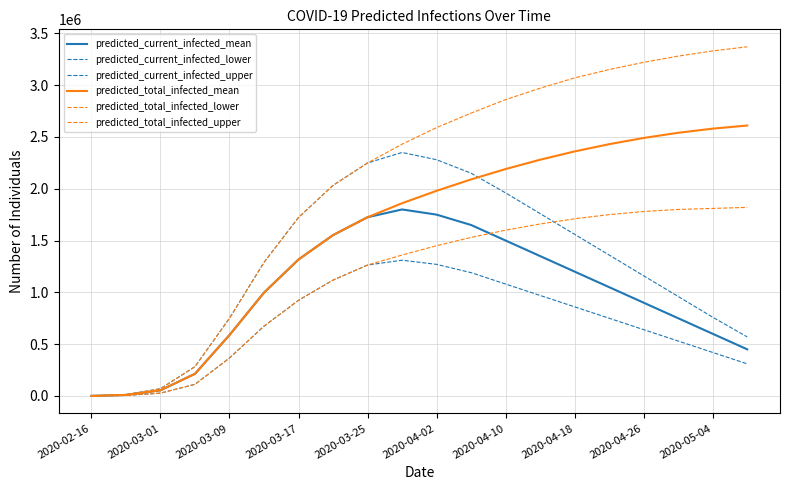

How many lines are shown in the chart?

6